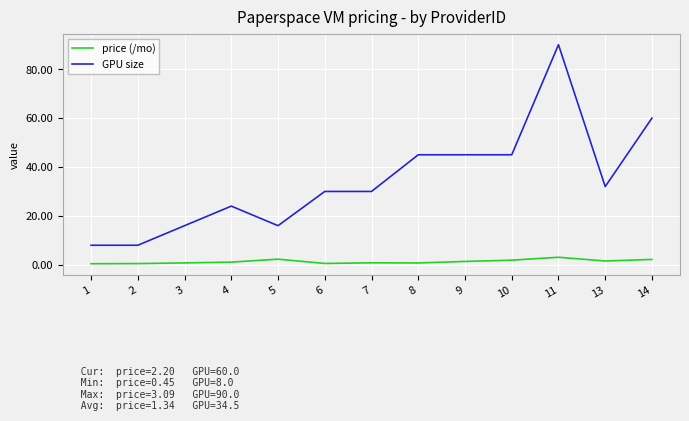

True or false: price (/mo) and GPU size intersect in this chart.

False